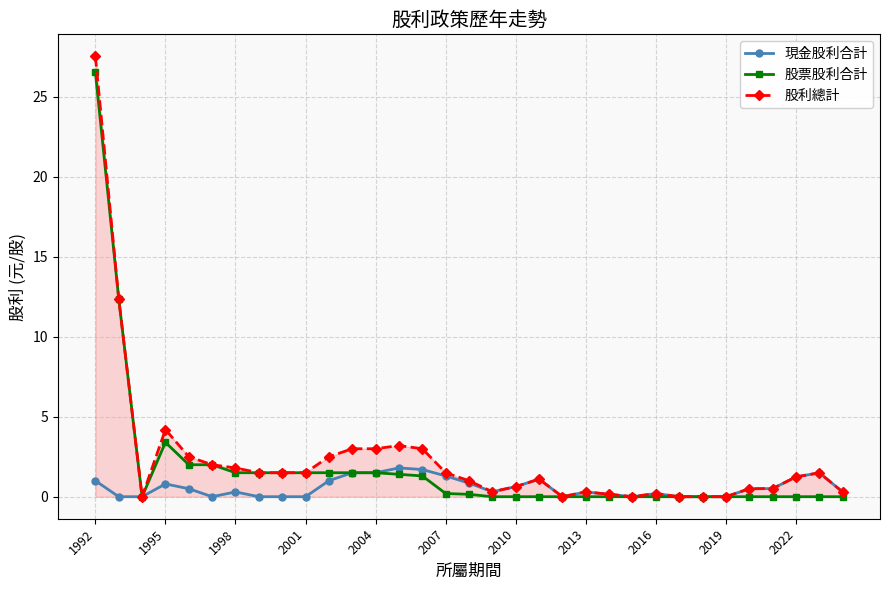

What is the value of the 股利總計 point at the 2nd from the left?

12.4